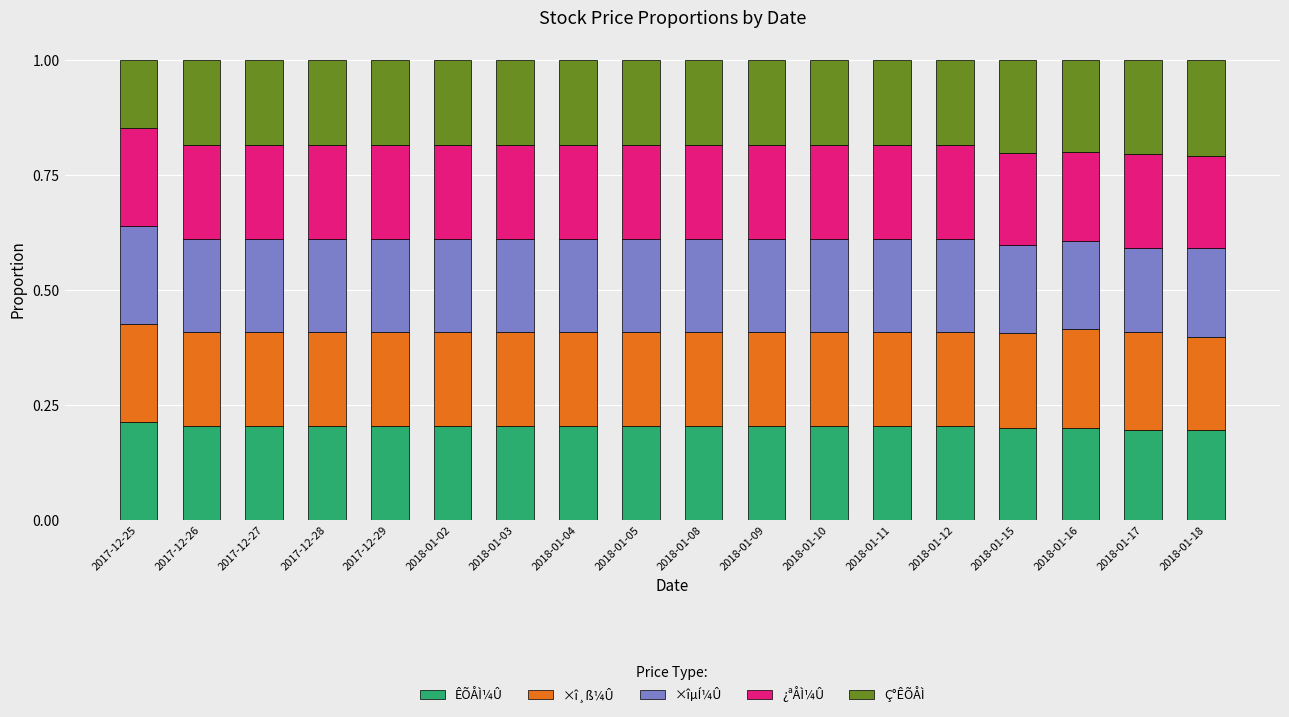

What is the total value across all series at 2018-01-12?

1.0